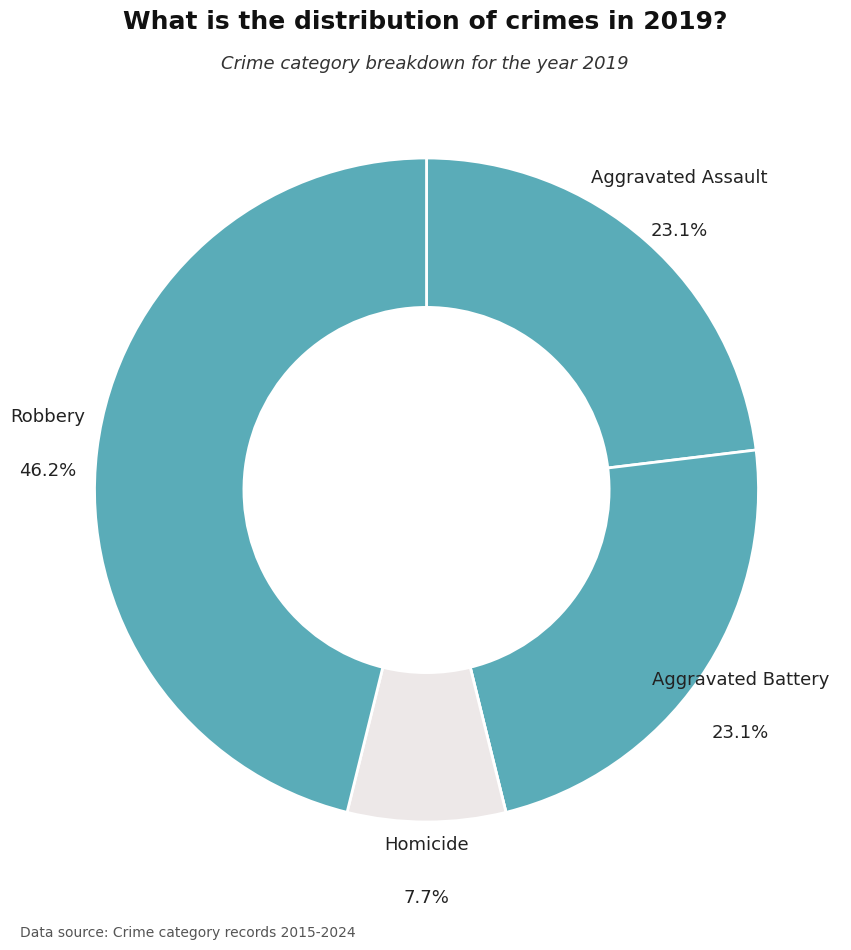

How many segments does this pie chart have?

5